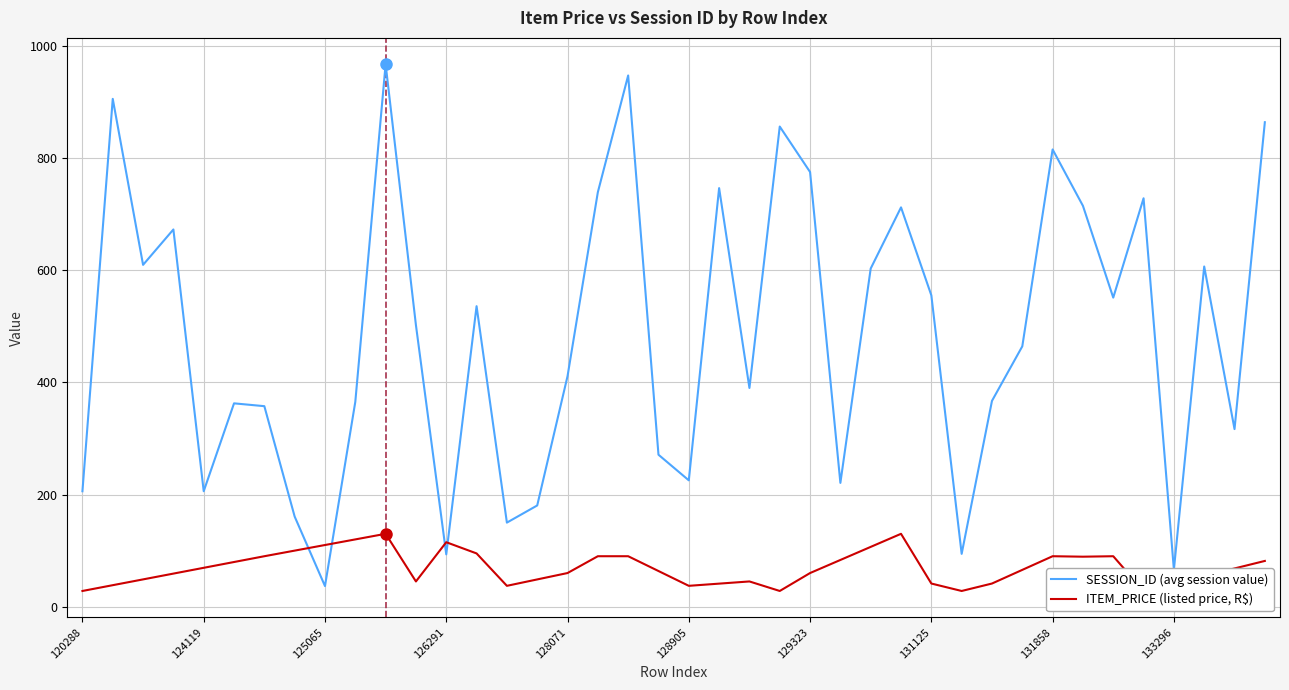

Rank the series at 21 from lowest to highest value.

ITEM_PRICE (listed price, R$), SESSION_ID (avg session value)